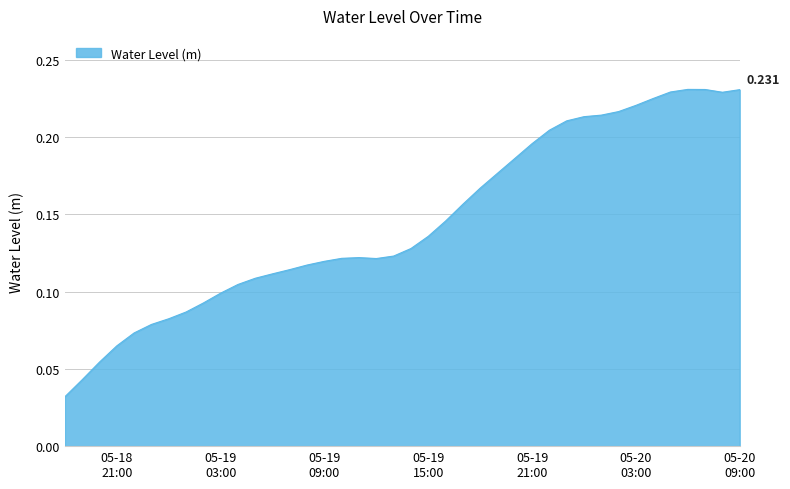

How many lines are shown in the chart?

1